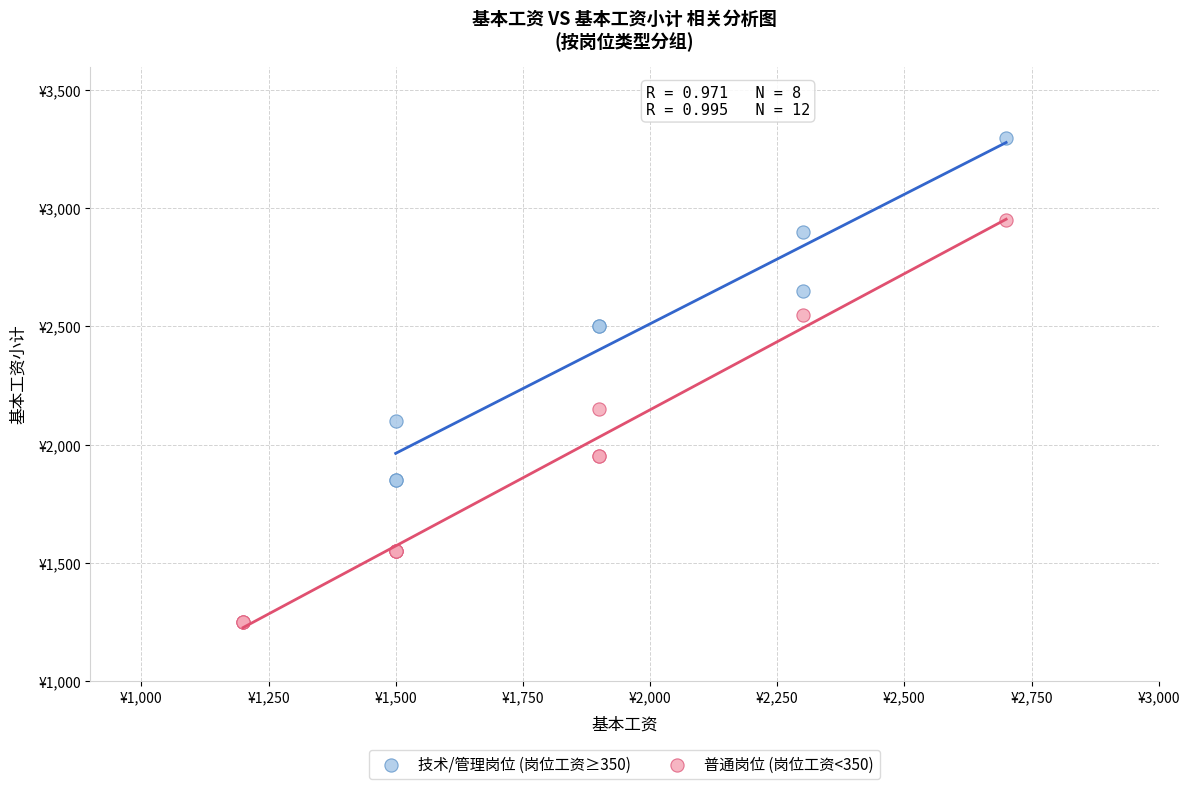

What are all the series names shown in the legend?

技术/管理岗位 (岗位工资≥350), 普通岗位 (岗位工资<350)